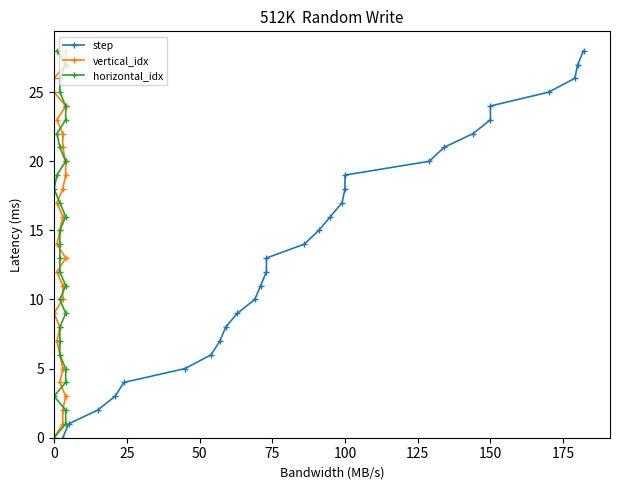

How many lines are shown in the chart?

3